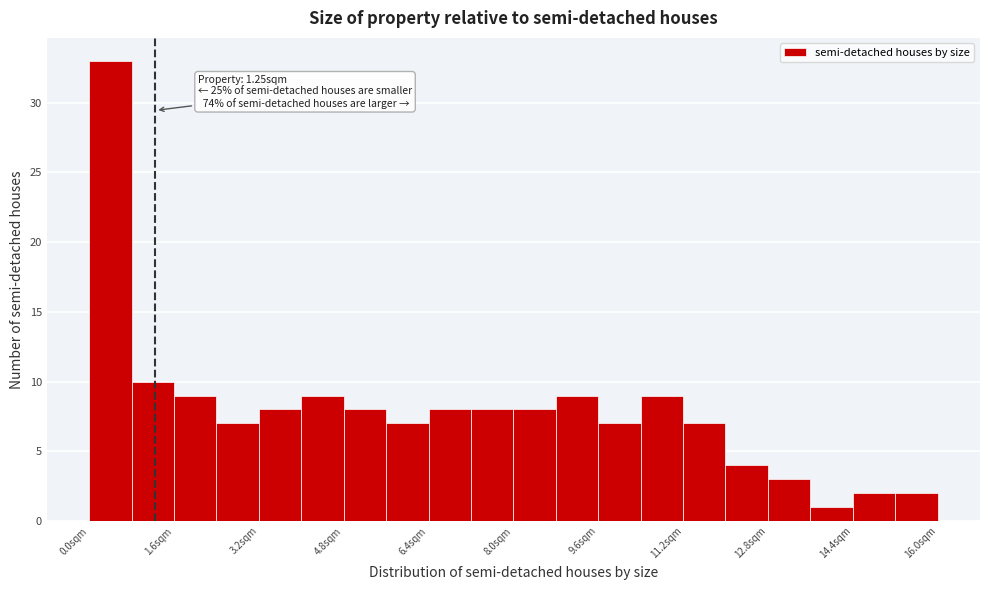

Over which range of the x-axis is the bar tallest?

0.0 to 0.8